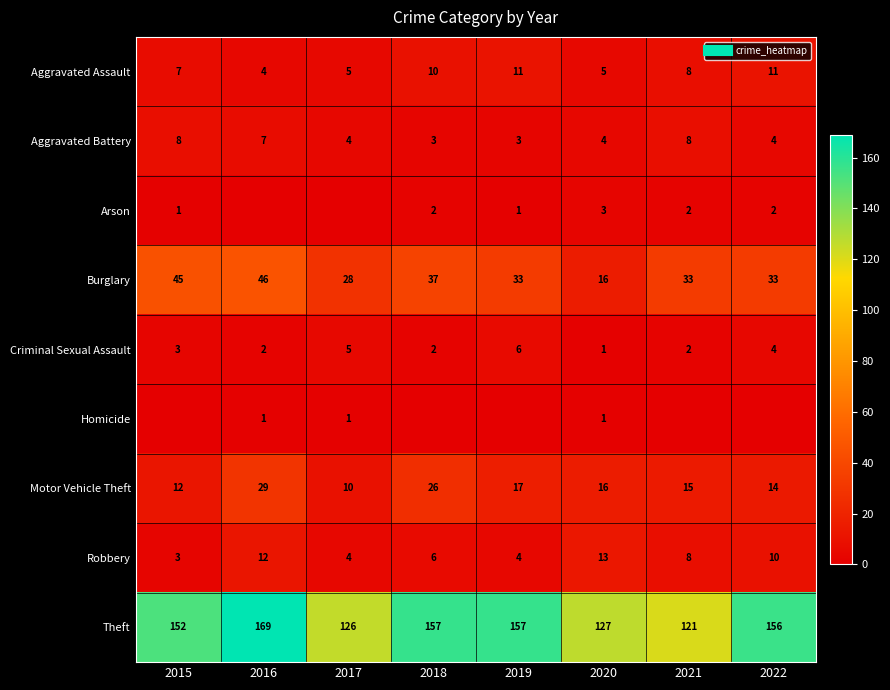

Which series has the largest total across all categories?

Theft